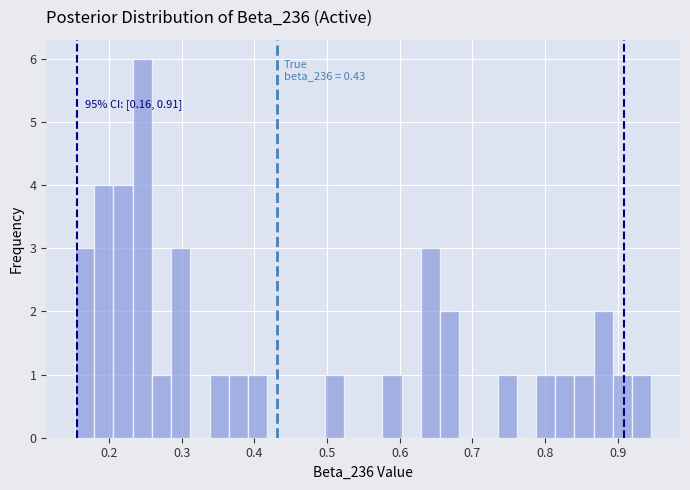

Around what value on the x-axis is the tallest bar? Give the approximate position of its centre, as read against the axis.

0.25